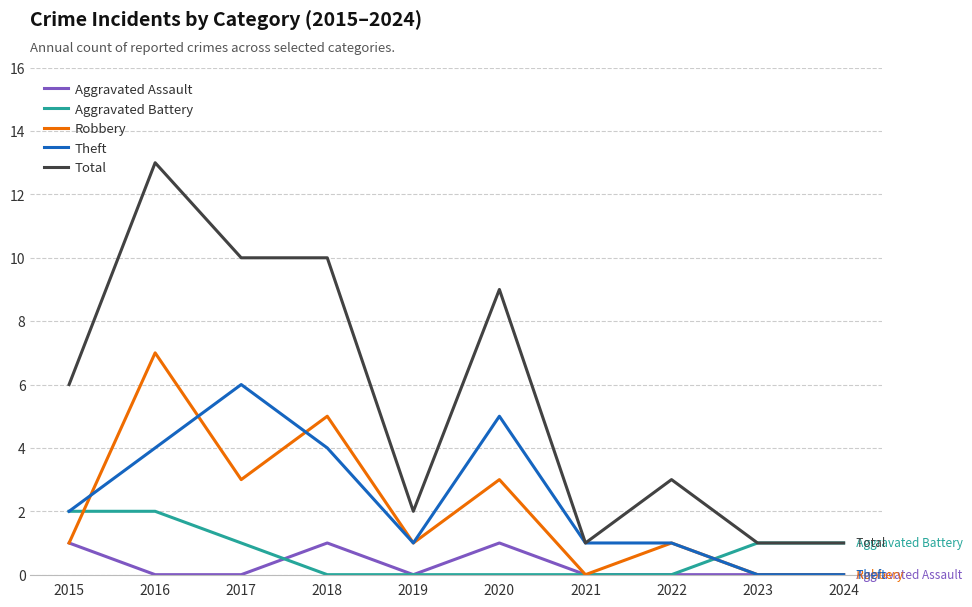

Which series changed the most between 2020 and 2022?

Total